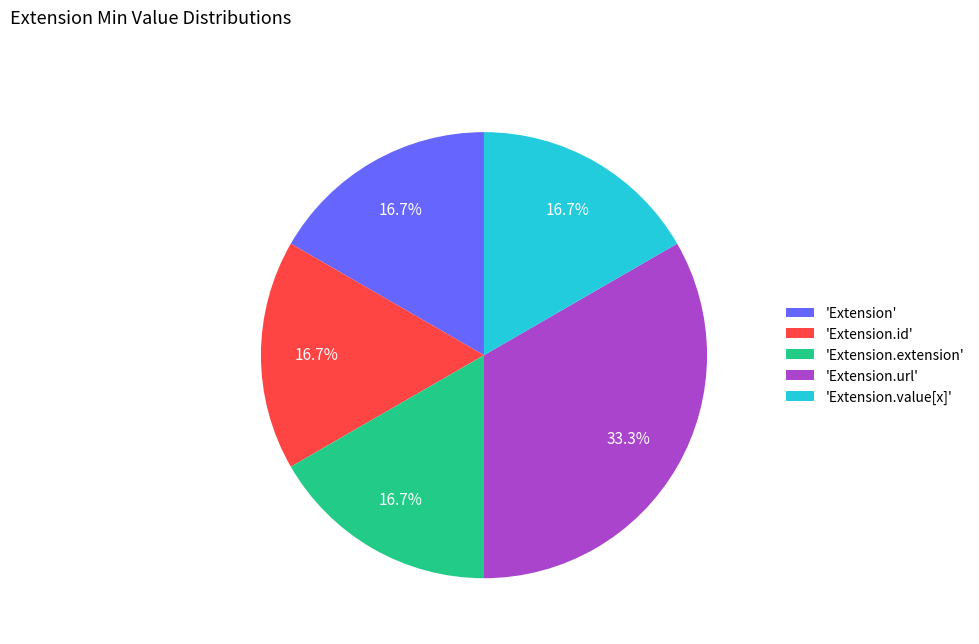

Is 'Extension.url' the majority of the pie?

No